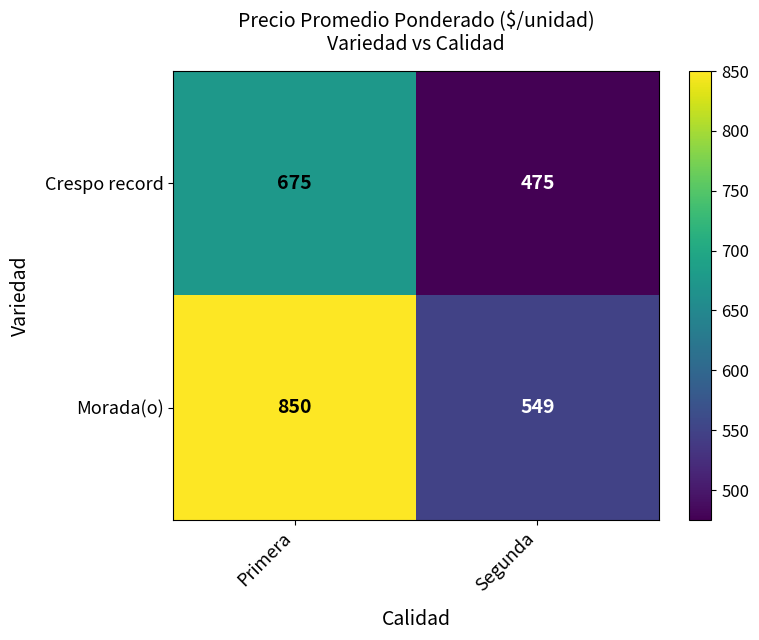

Which series changed the most between Primera and Segunda?

Morada(o)